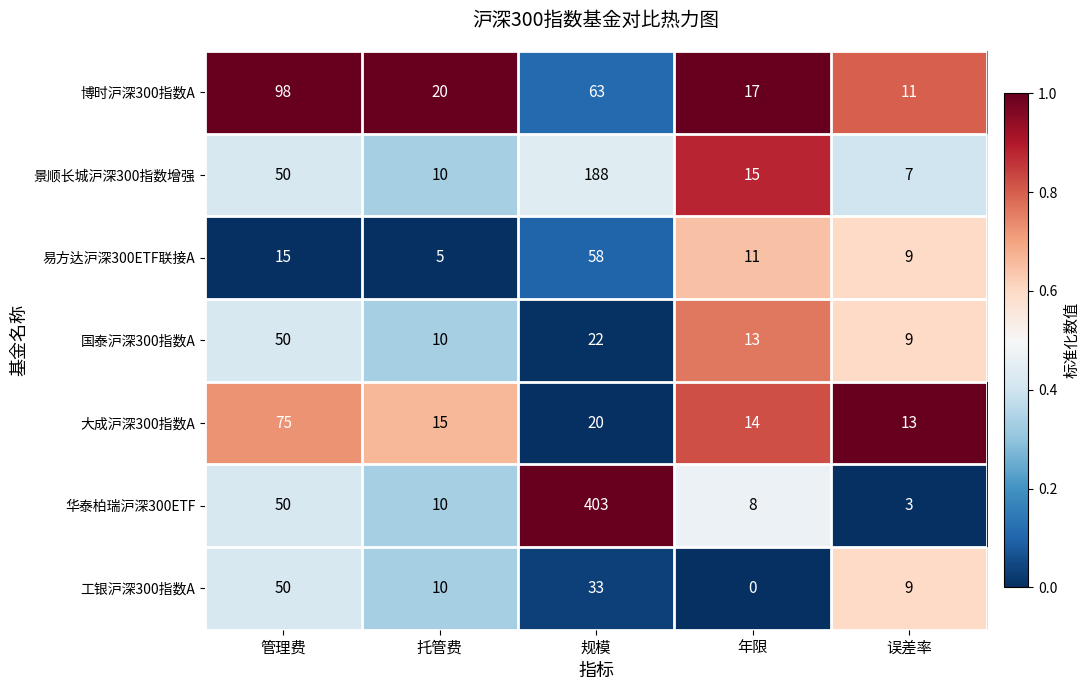

Between 管理费 and 规模, which series saw the biggest shift?

华泰柏瑞沪深300ETF